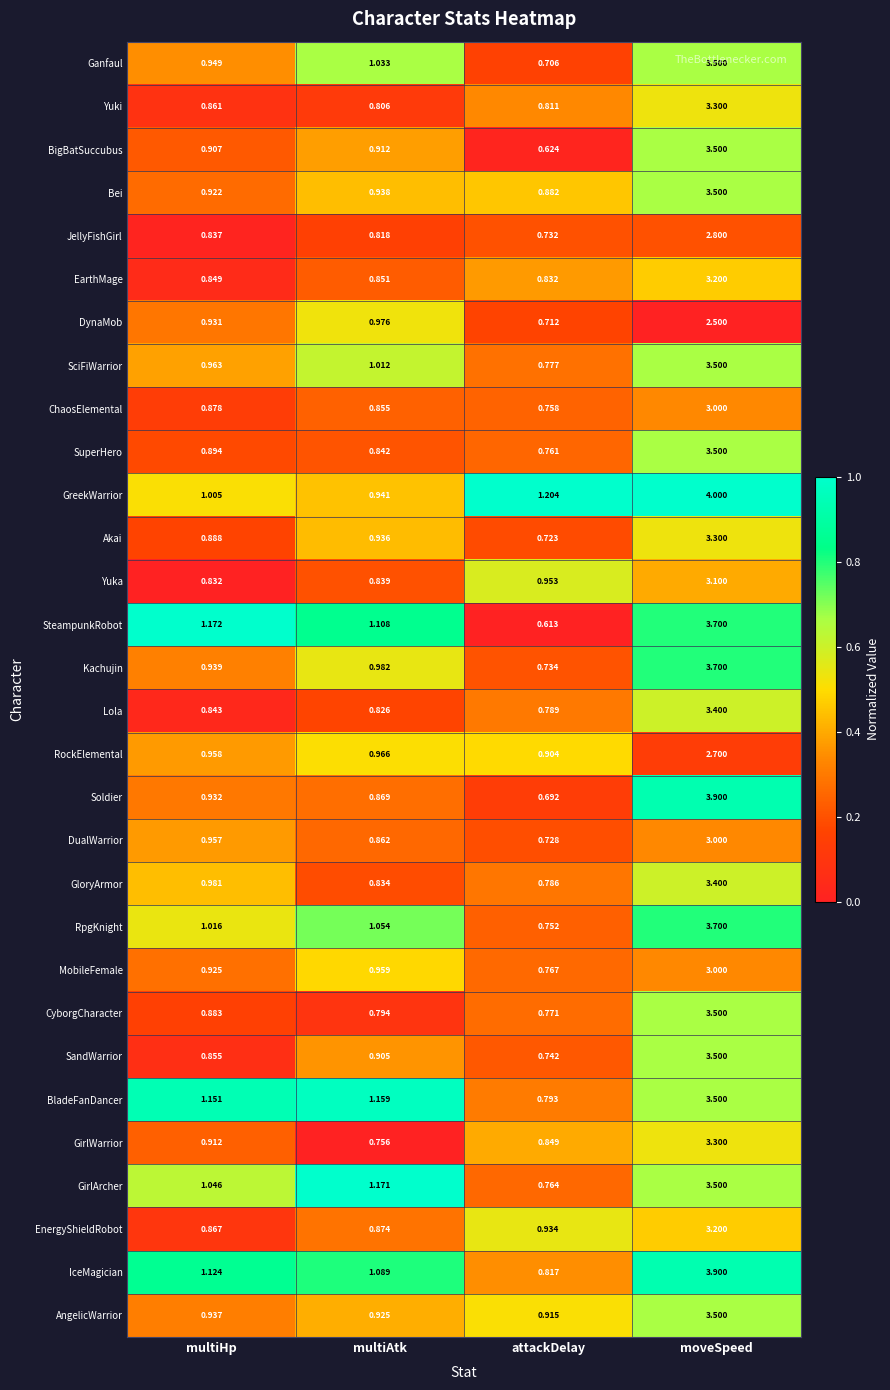

Which series changed the most between multiHp and multiAtk?

GirlWarrior